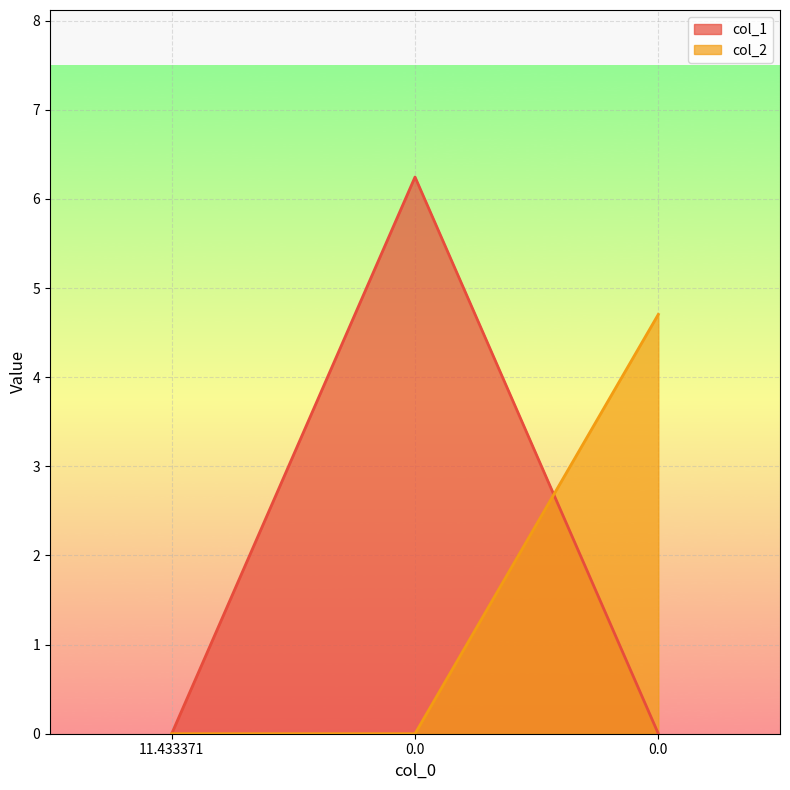

What is the difference between the col_1 values at 11.433371 and 0.0?

6.2